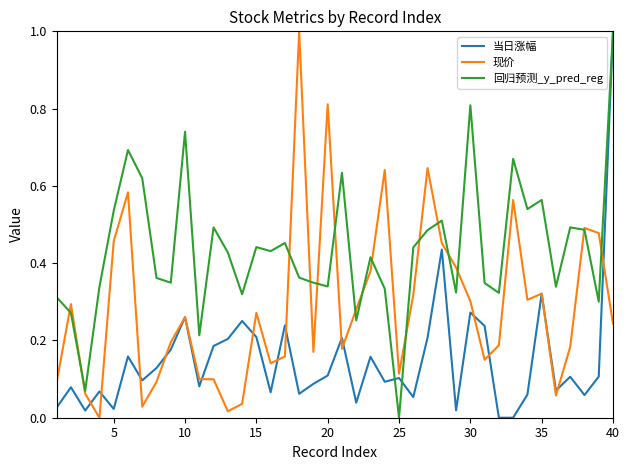

What is the maximum value shown in the chart?

1.0